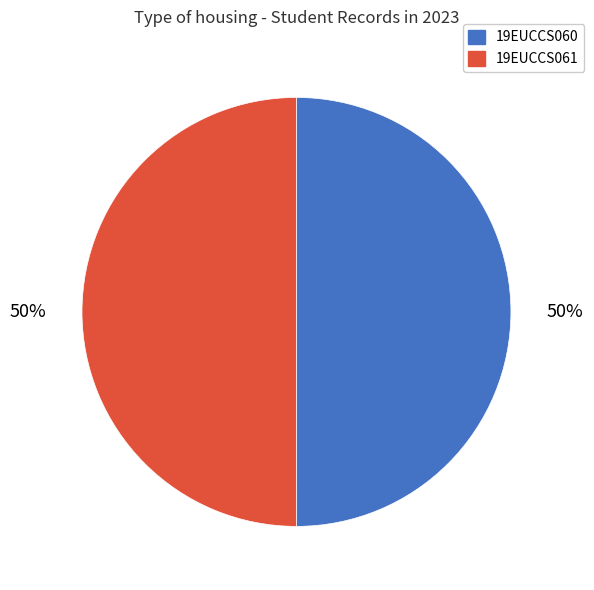

To the nearest percent, what percentage of the pie is 19EUCCS060?

50%